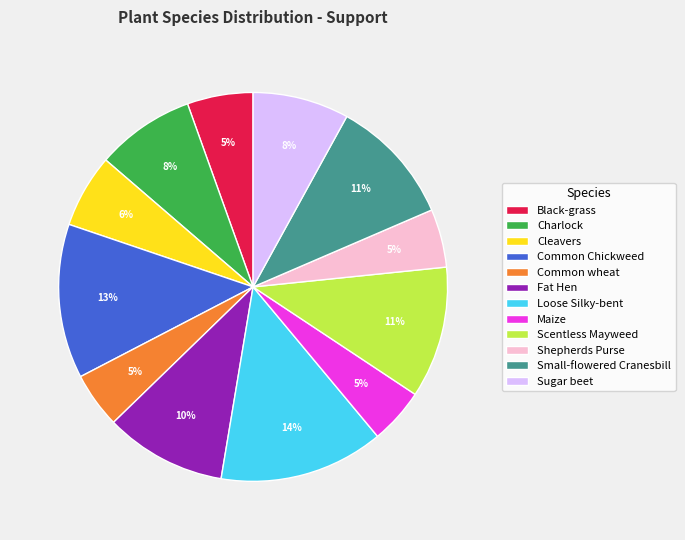

Between Charlock and Fat Hen, which is larger?

Fat Hen